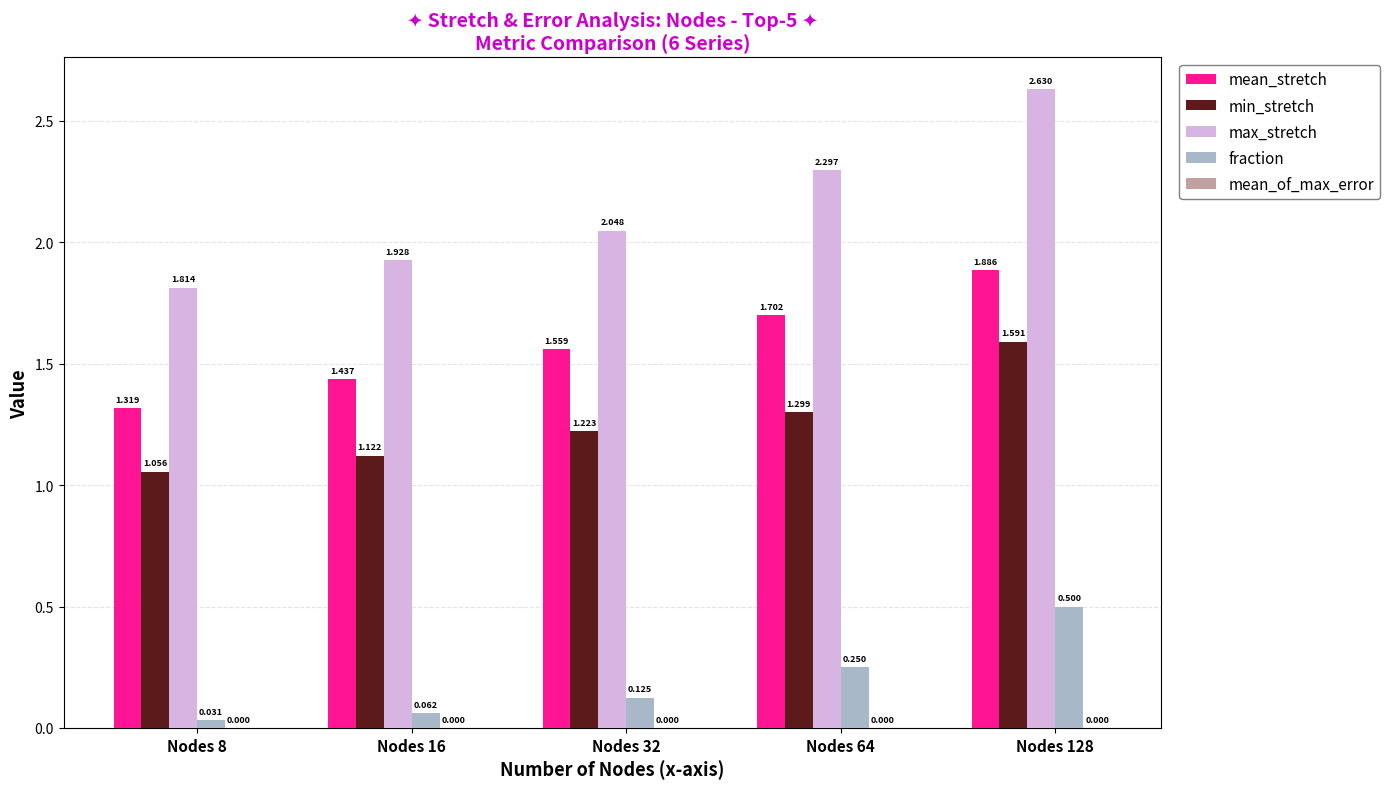

What is the difference between the maximum and second lowest values in the max_stretch series?

0.7